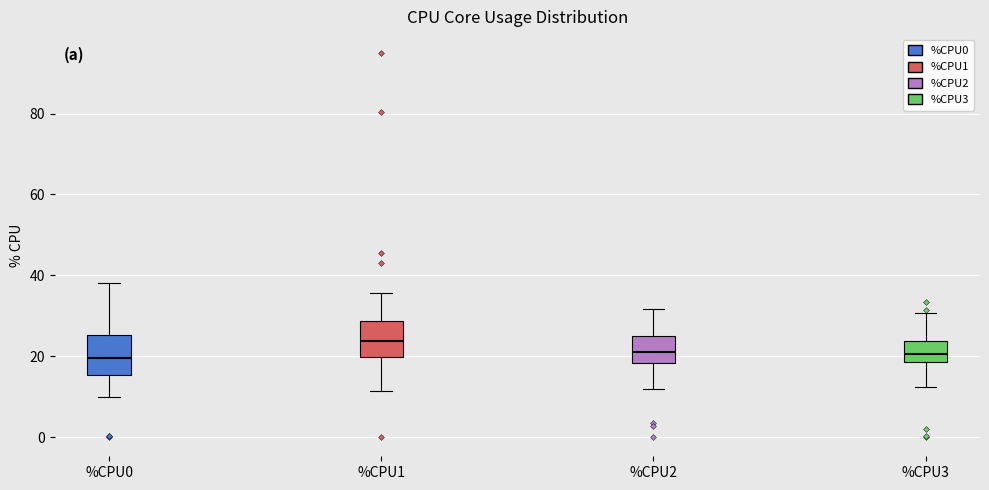

Reading left to right, transcribe this box plot: for each box, give where its median line is, the range the box spans, and where its two whiskers end, as read against the y-axis. The values are not printed on the chart, so give them approximately, as read against the axis.

%CPU0: median 20, box 16 to 26, whiskers 10 to 38
%CPU1: median 24, box 20 to 28, whiskers 12 to 36
%CPU2: median 22, box 18 to 24, whiskers 12 to 32
%CPU3: median 20, box 18 to 24, whiskers 12 to 30